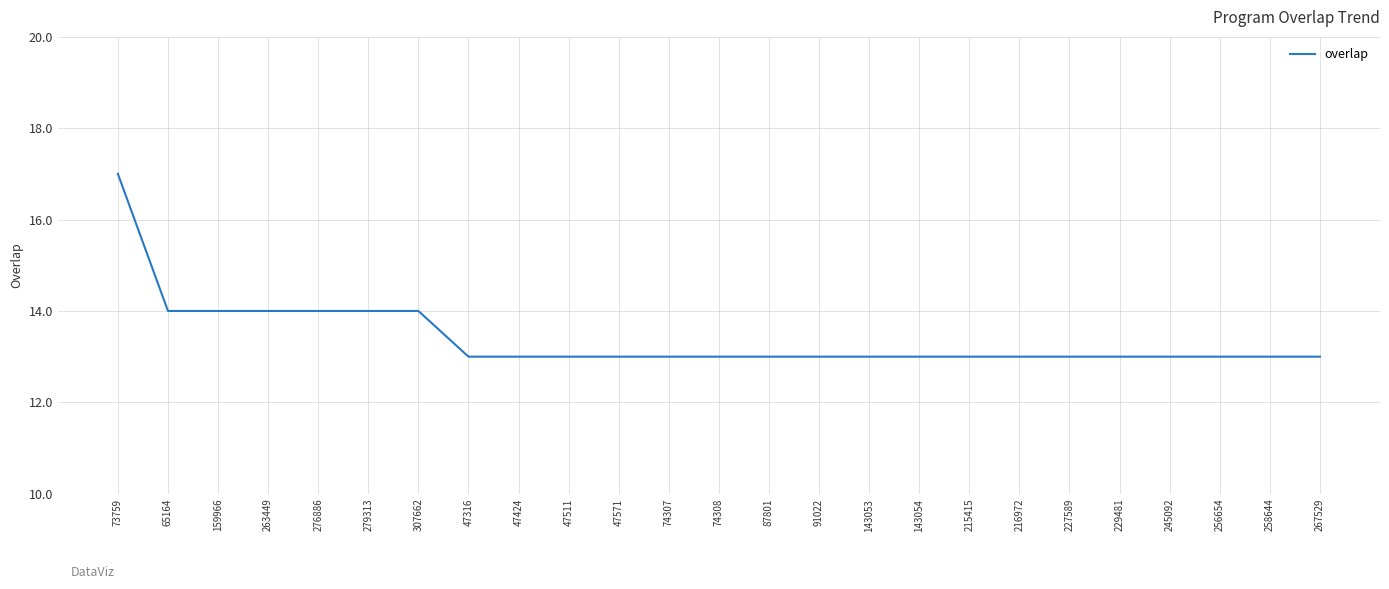

Is it true that the value at 87801 is 7?

False